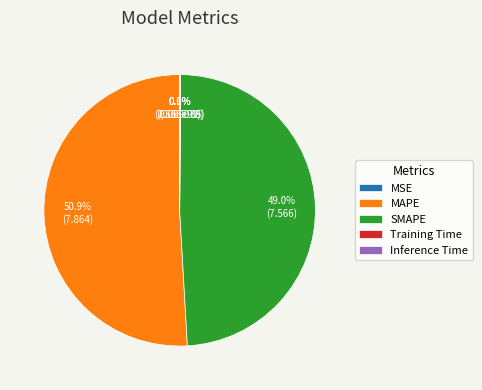

Which slice represents more than half of the pie?

MAPE